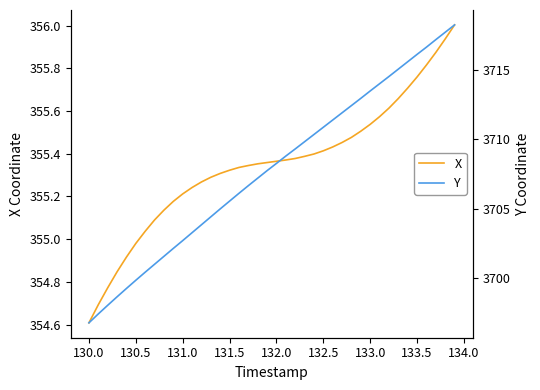

What is the highest value of the X series?

356.0